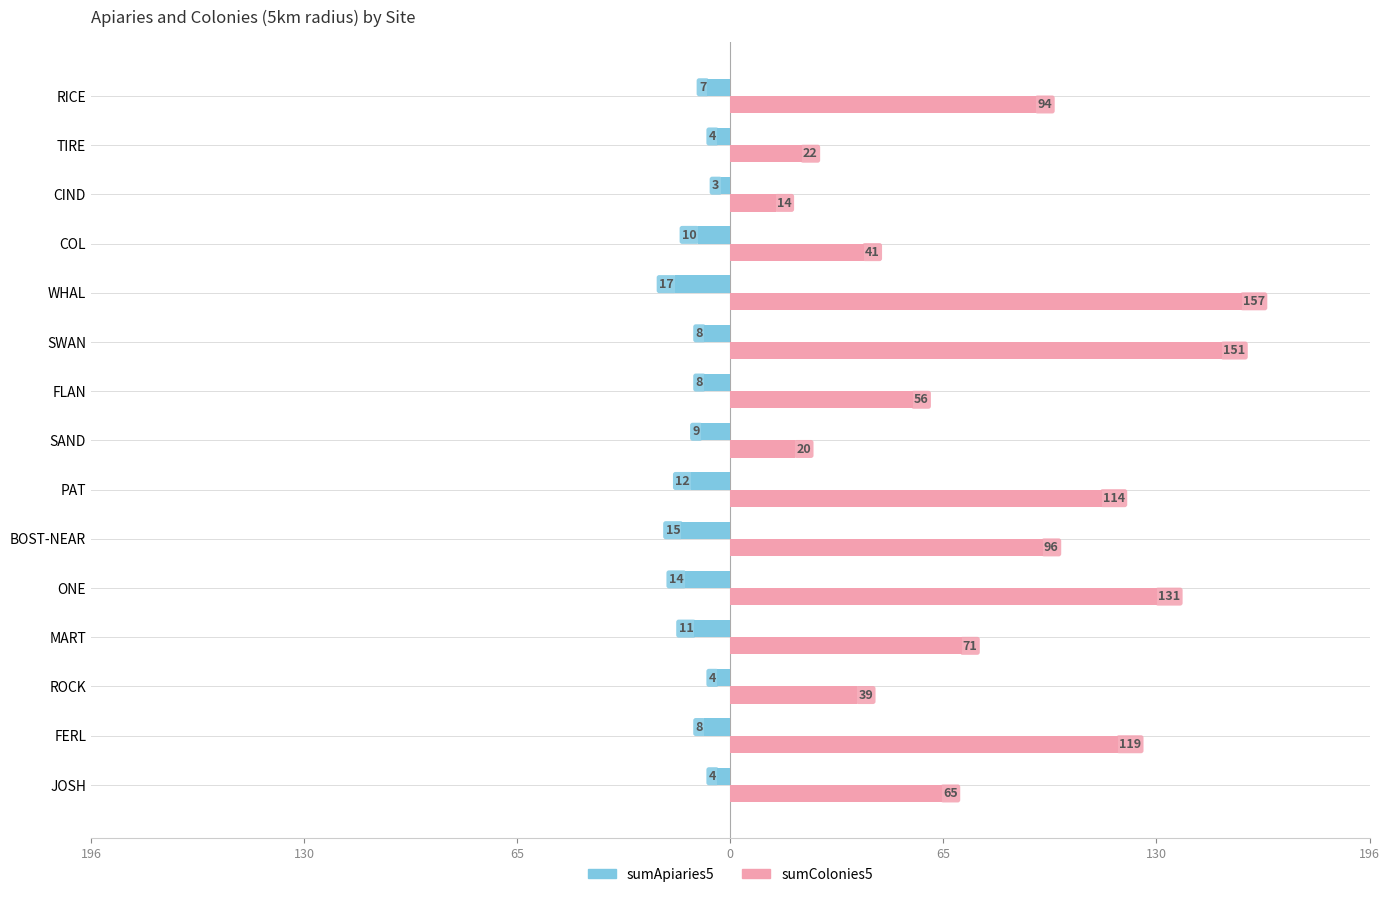

What are all the series names shown in the legend?

sumApiaries5, sumColonies5